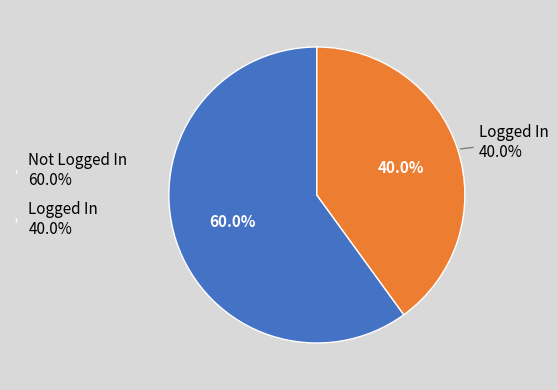

What percentage do Logged In and Not Logged In together represent?

100.0%